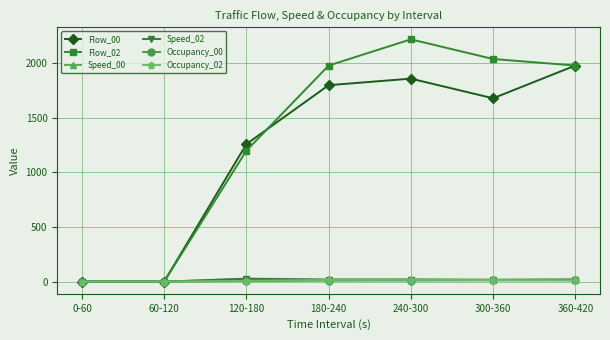

Which category has the highest value across all series?

240-300